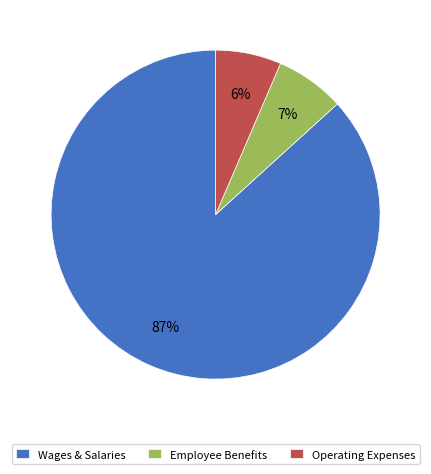

Is it true that Wages & Salaries is 80% of the pie?

False